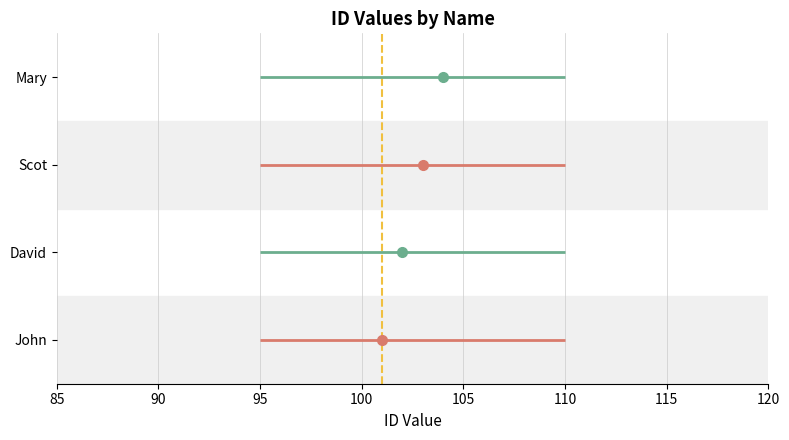

Rank the categories by value from lowest to highest.

John, David, Scot, Mary